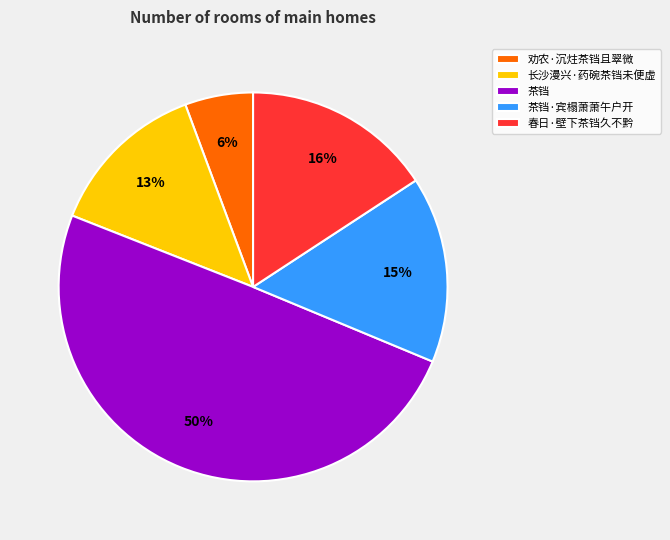

Is 茶铛·宾榻萧萧午户开 the majority of the pie?

No